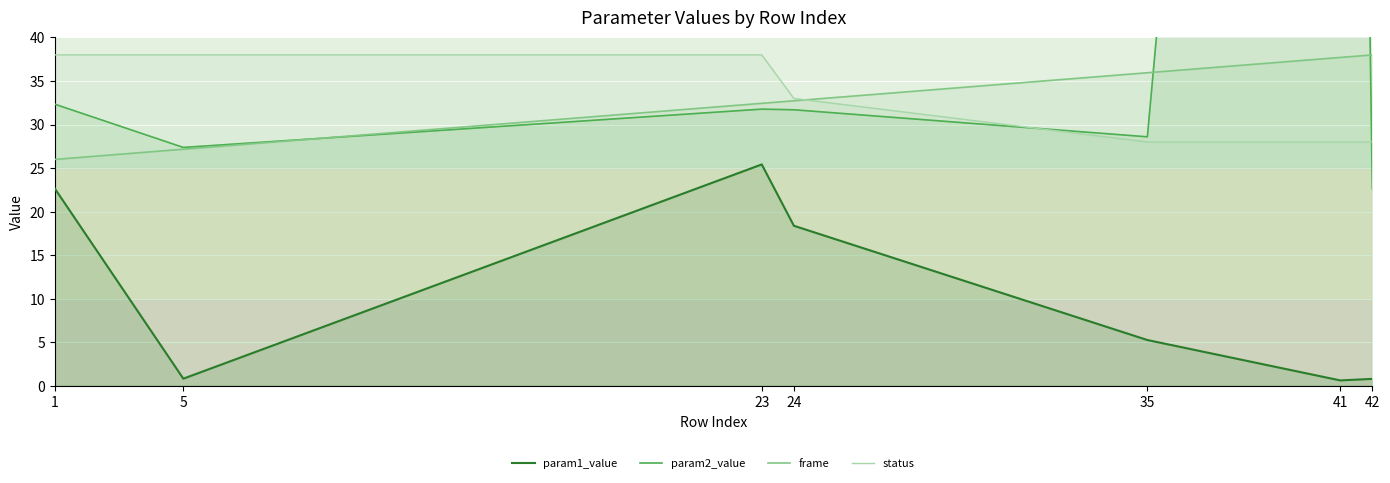

True or false: status has a value of 28.0 at 35.

True